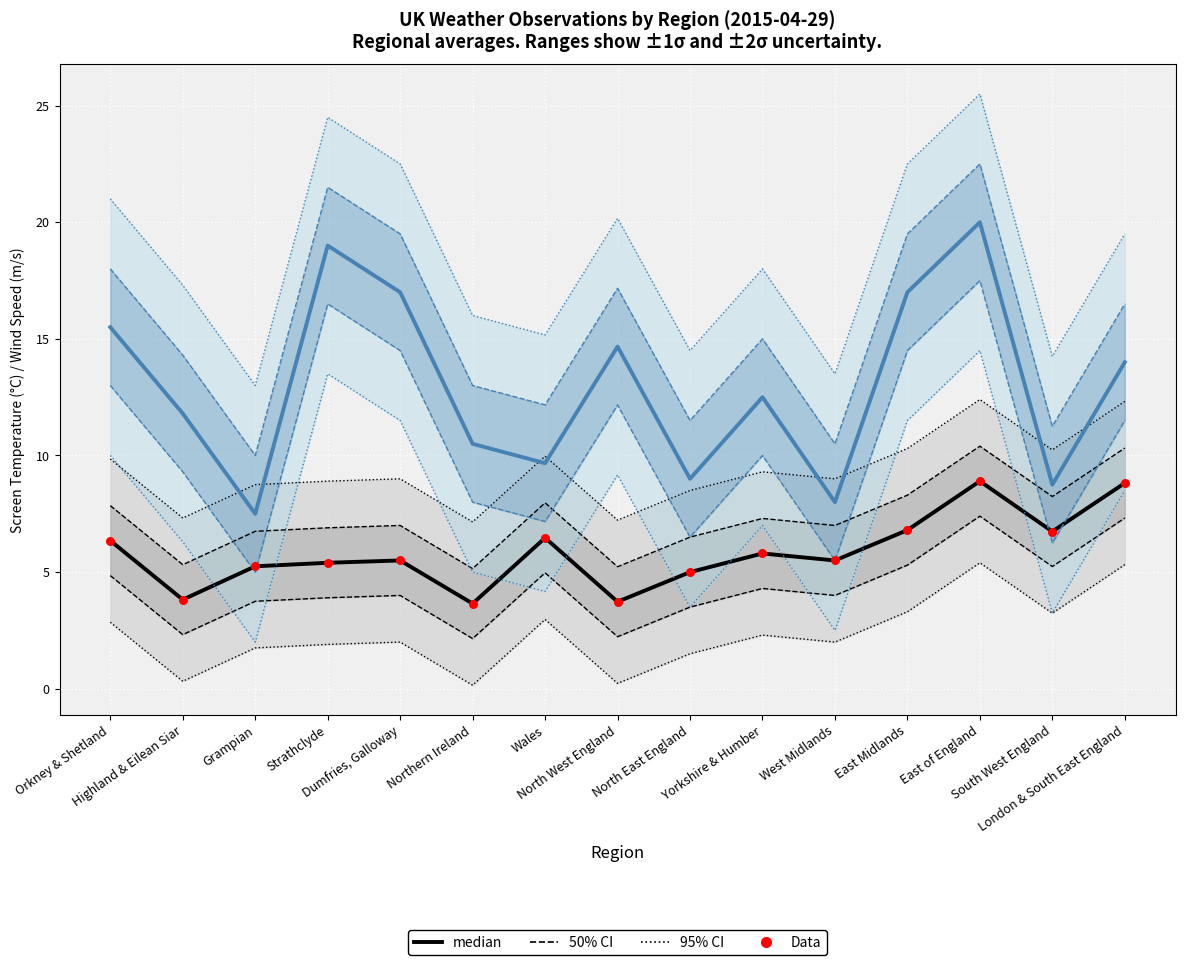

Which series contains the highest Y value?

Wind Speed (median)